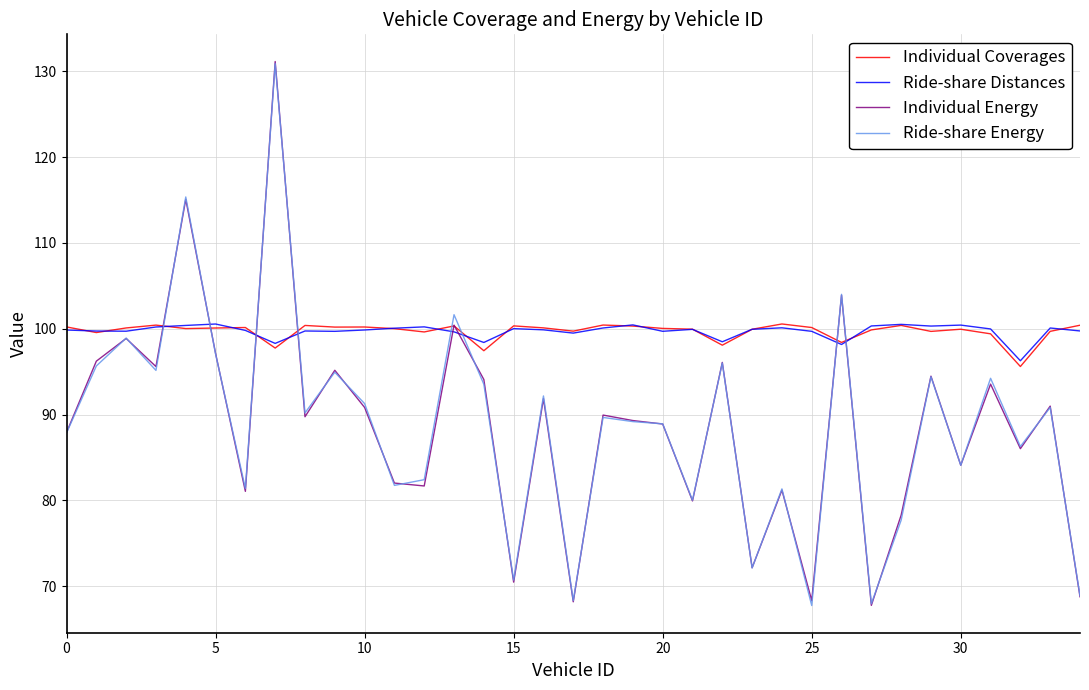

At which label does Individual Coverages reach its minimum?

32